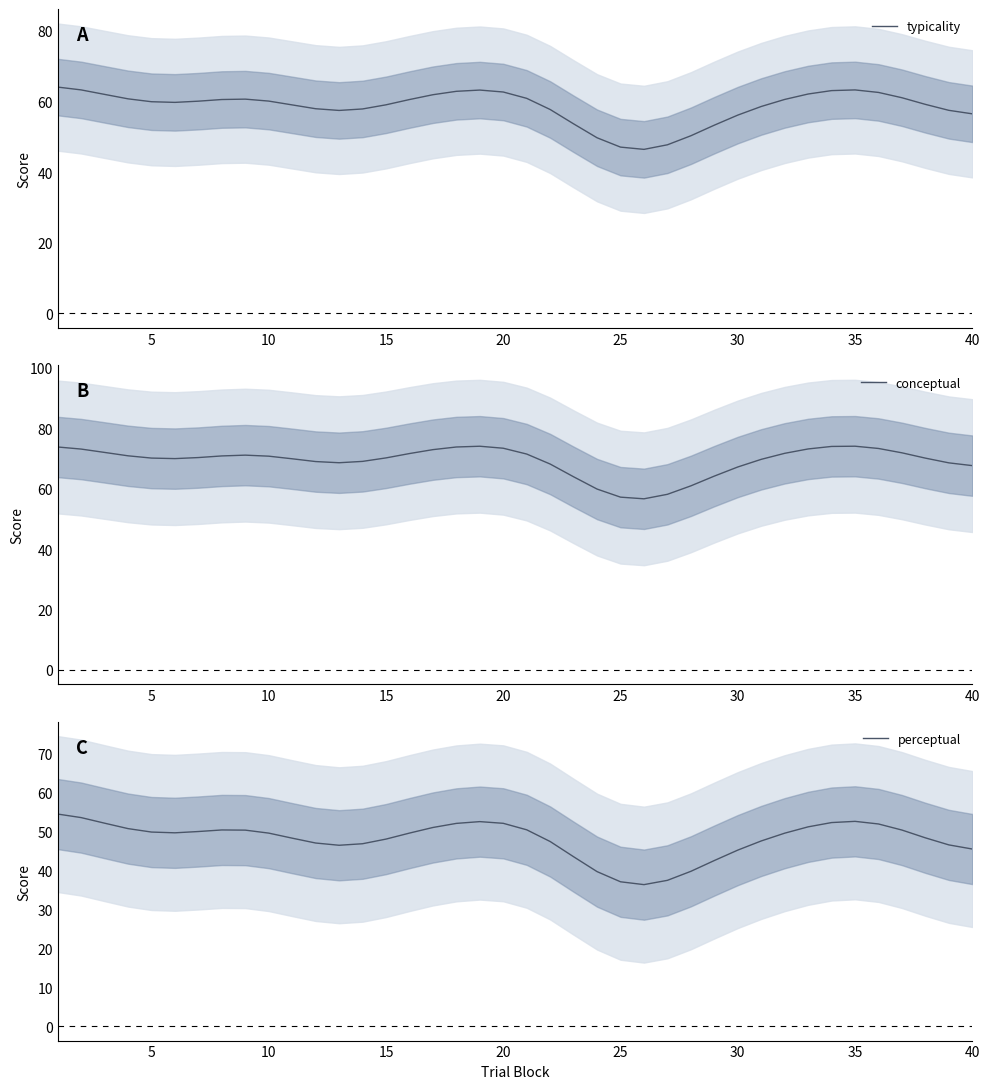

What is the smallest value displayed?

36.3